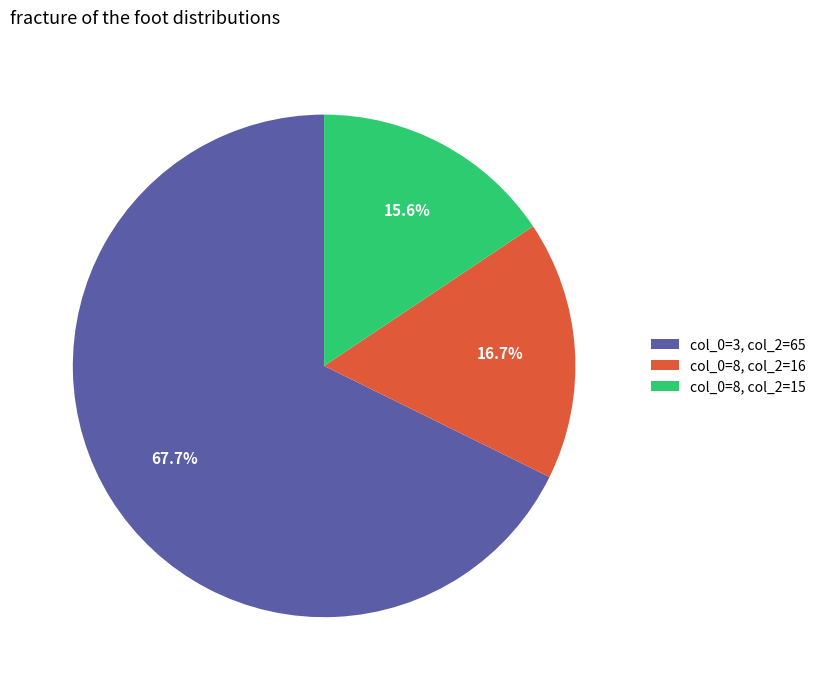

To the nearest percent, what is the difference between the largest and smallest slice percentages?

52%